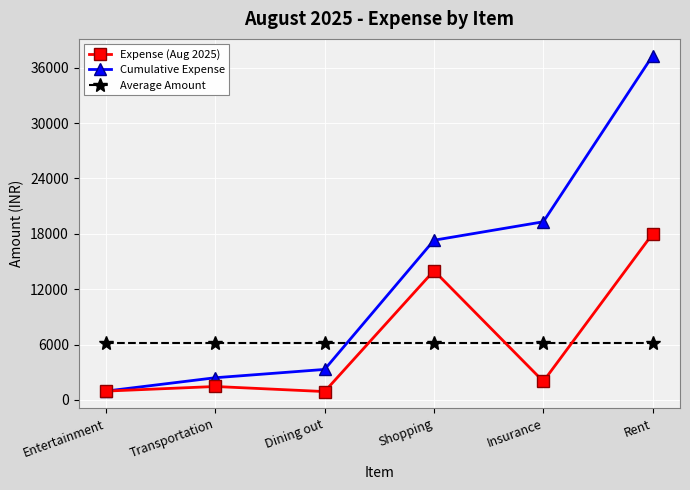

How many distinct data groups are displayed?

3